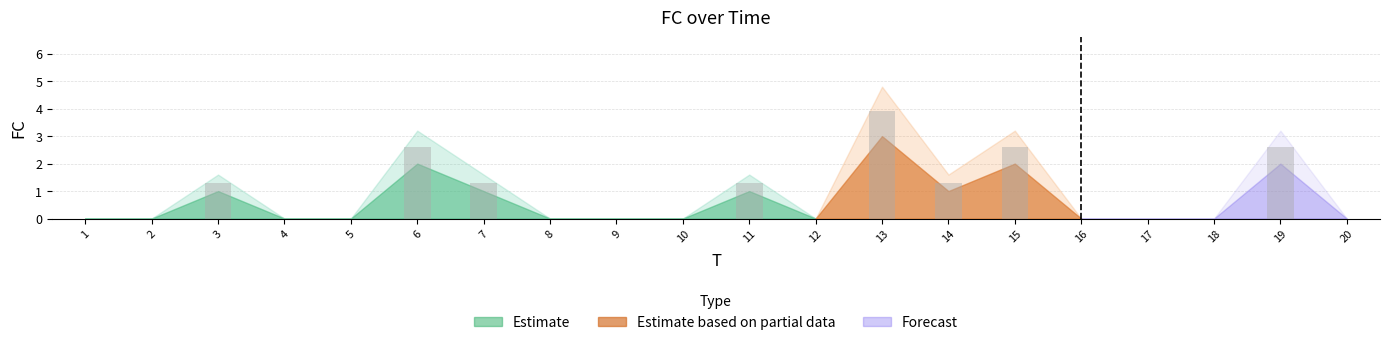

What is the sum of the values at 3 and 9?

1.3